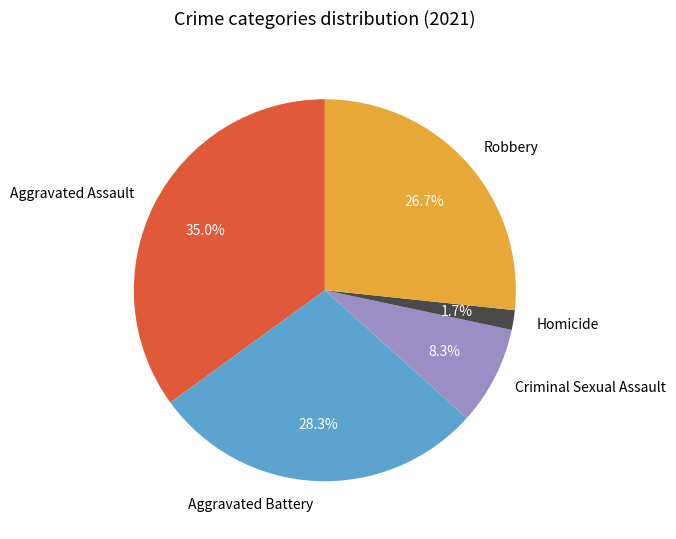

How much of the chart is everything except Aggravated Assault?

65.0%